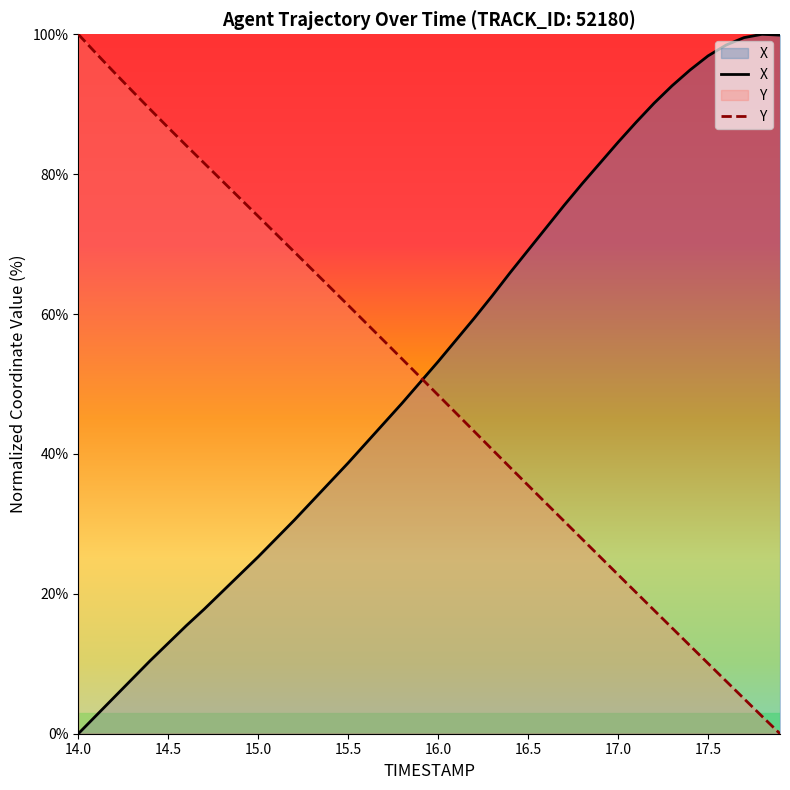

What is the difference between the maximum and minimum values in the X series?

100.0